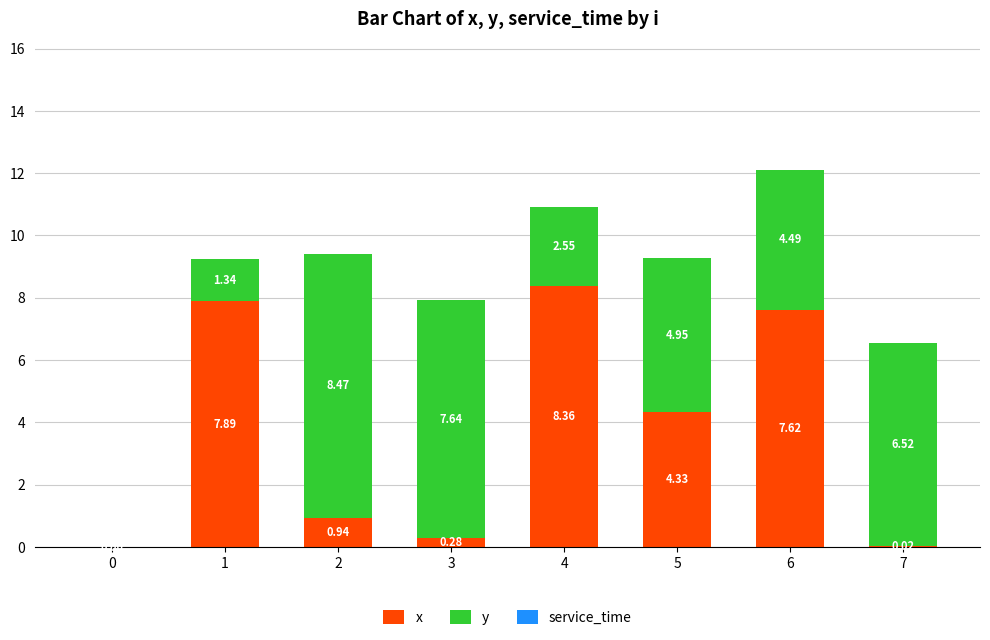

Where is x nearest to the value 4?

5